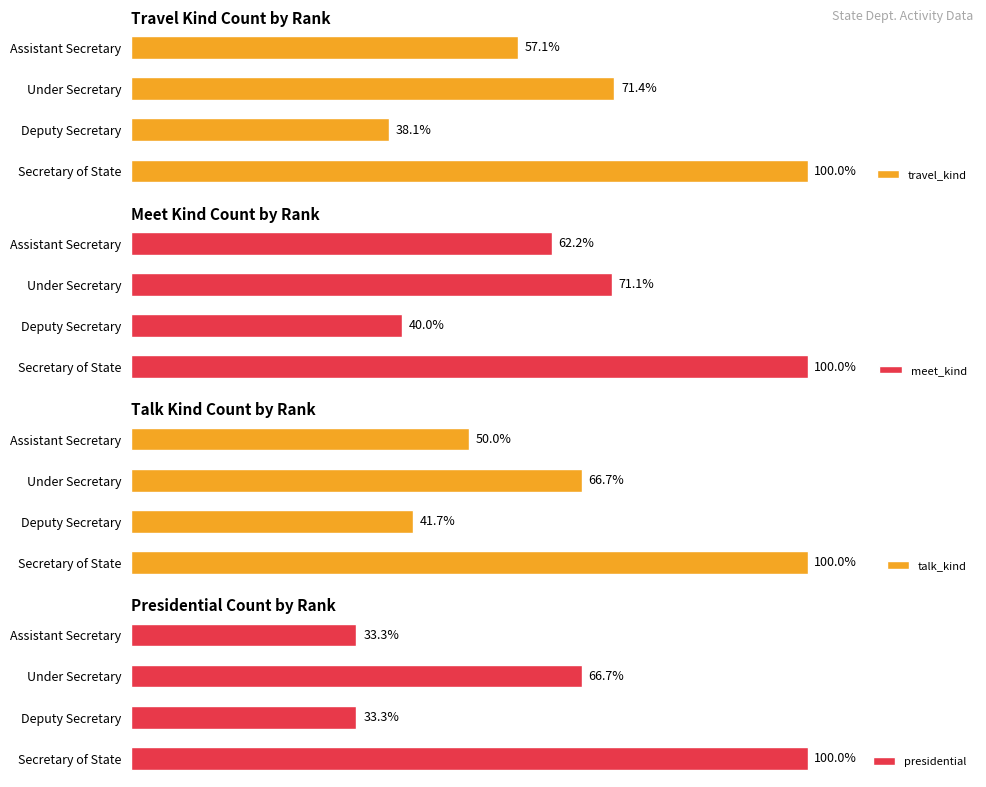

At Secretary of State, list the series in order from smallest to largest.

presidential, talk_kind, travel_kind, meet_kind